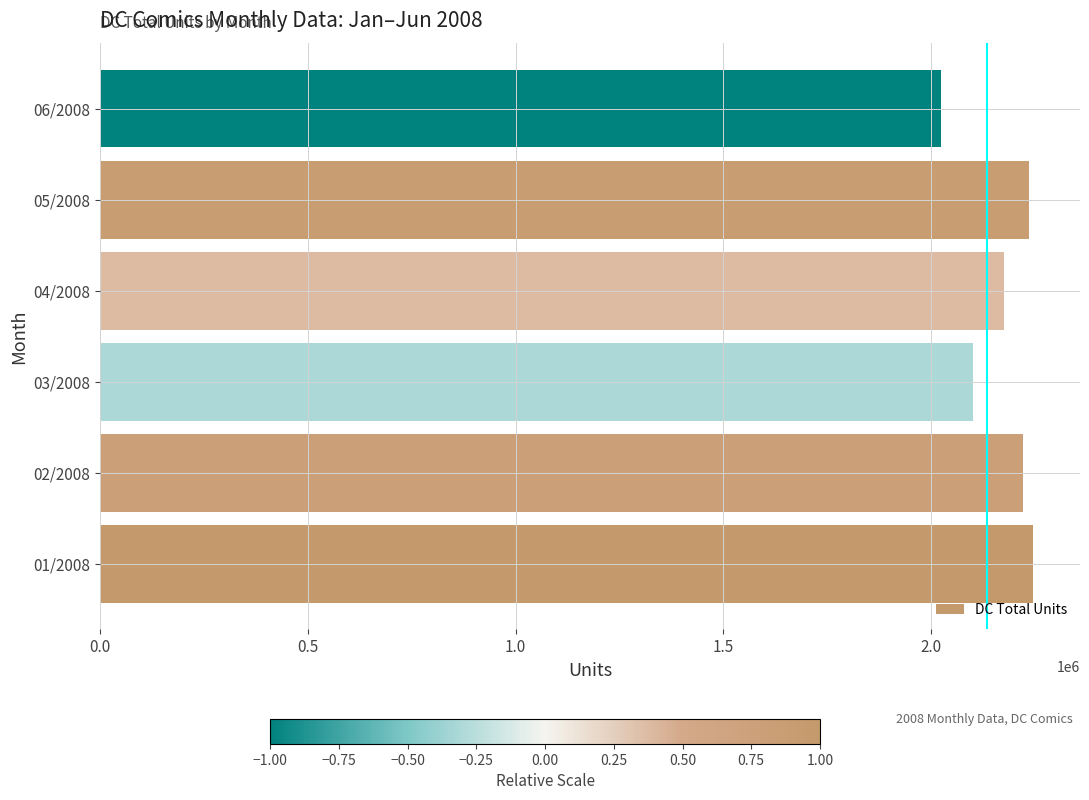

Between 06/2008 and 03/2008, which is larger?

03/2008